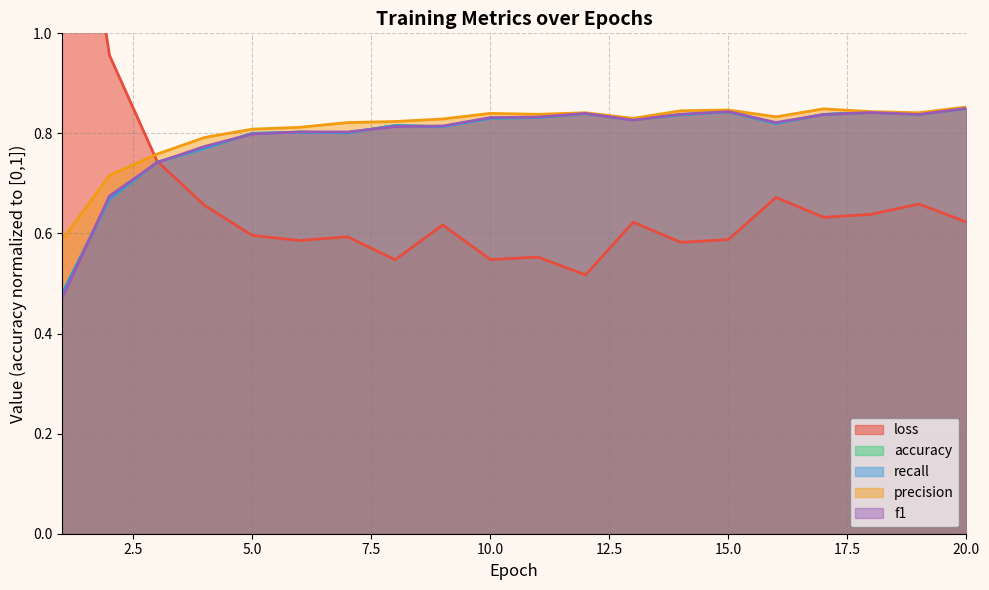

What is the highest value of the loss series?

1.6